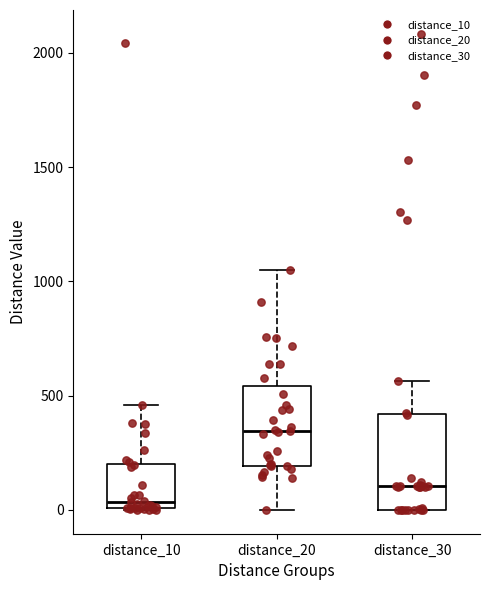

Which box has the lowest median line?

distance_10